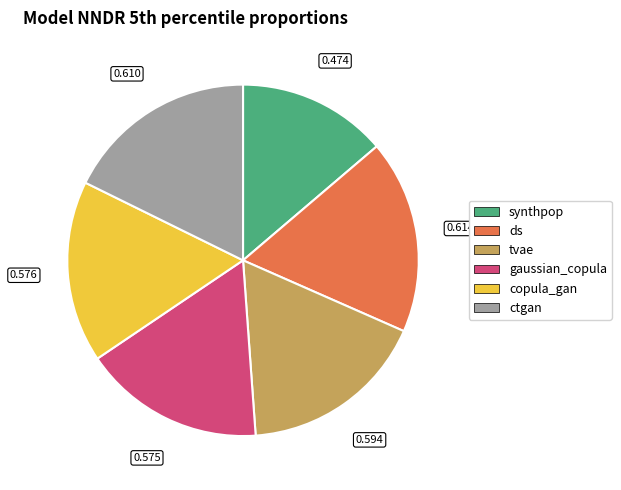

True or false: gaussian_copula accounts for 17% of the total.

True